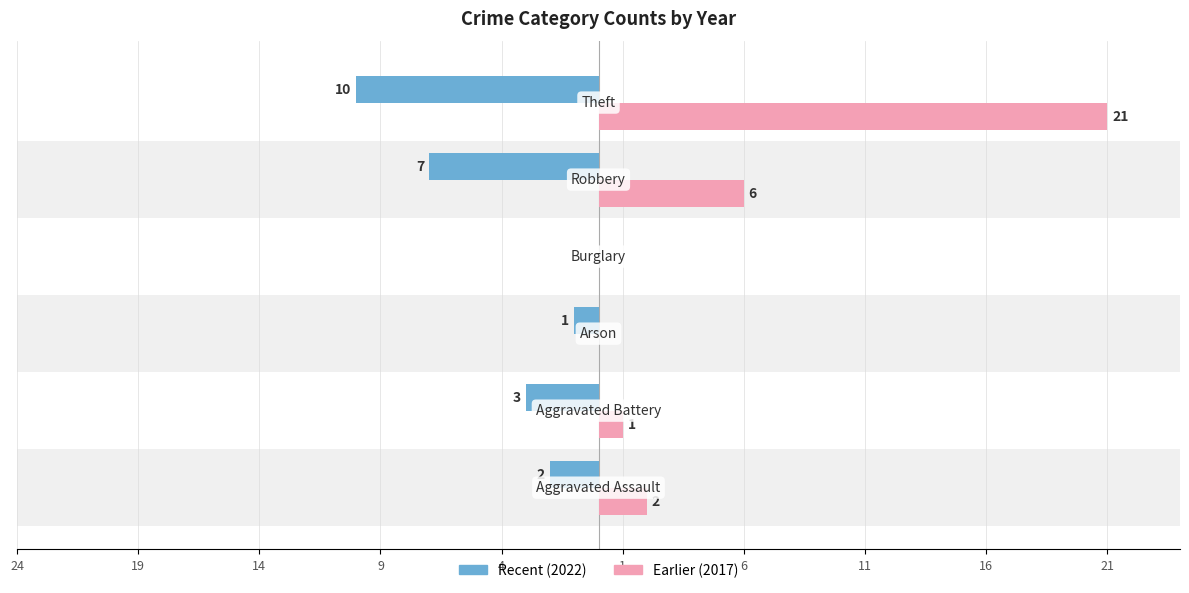

What is the difference between the maximum and minimum values in the Earlier (2017) series?

21